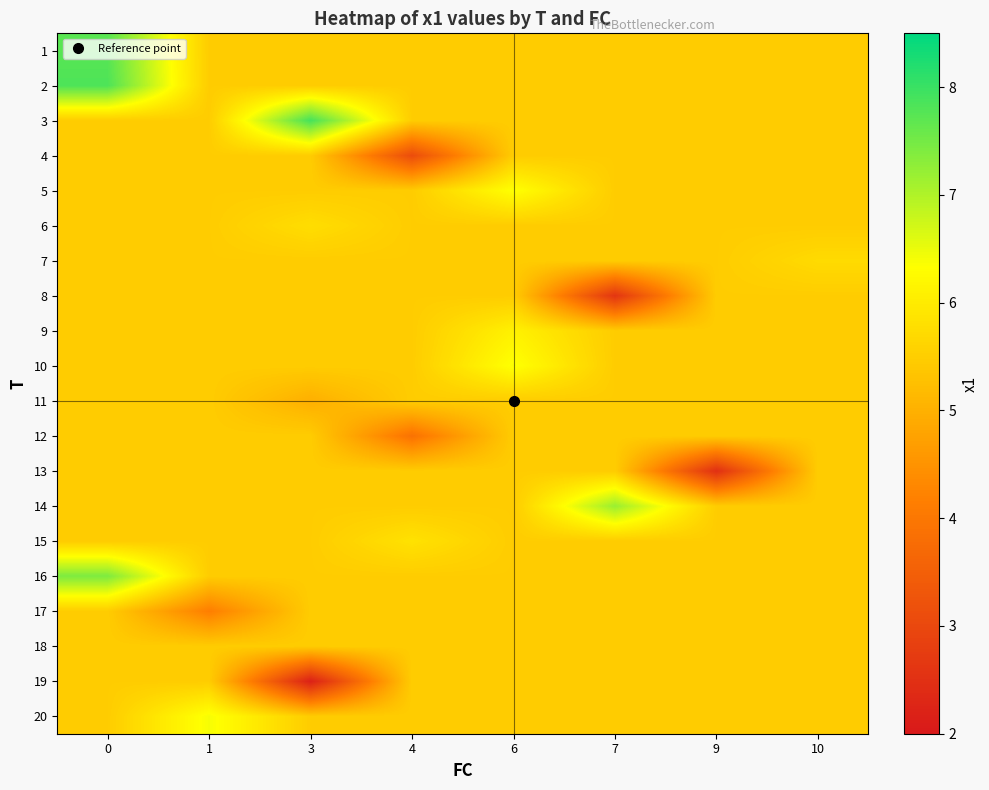

Reading left to right, transcribe all the data shown in this chart.

1: 0=7.7	1=5.5	3=5.5	4=5.5	6=5.5	7=5.5	9=5.5	10=5.5
2: 0=7.8	1=5.5	3=5.5	4=5.5	6=5.5	7=5.5	9=5.5	10=5.5
3: 0=5.5	1=5.5	3=7.9	4=5.5	6=5.5	7=5.5	9=5.5	10=5.5
4: 0=5.5	1=5.5	3=5.5	4=3.1	6=5.5	7=5.5	9=5.5	10=5.5
5: 0=5.5	1=5.5	3=5.5	4=5.5	6=6.3	7=5.5	9=5.5	10=5.5
6: 0=5.5	1=5.5	3=5.8	4=5.5	6=5.5	7=5.5	9=5.5	10=5.5
7: 0=5.5	1=5.5	3=5.5	4=5.5	6=5.5	7=5.5	9=5.5	10=5.7
8: 0=5.5	1=5.5	3=5.5	4=5.5	6=5.5	7=2.6	9=5.5	10=5.5
9: 0=5.5	1=5.5	3=5.5	4=5.5	6=6.1	7=5.5	9=5.5	10=5.5
10: 0=5.5	1=5.5	3=5.5	4=5.5	6=6.4	7=5.5	9=5.5	10=5.5
11: 0=5.5	1=5.5	3=5.0	4=5.5	6=5.5	7=5.5	9=5.5	10=5.5
12: 0=5.5	1=5.5	3=5.5	4=3.9	6=5.5	7=5.5	9=5.5	10=5.5
13: 0=5.5	1=5.5	3=5.5	4=5.5	6=5.5	7=5.5	9=2.5	10=5.5
14: 0=5.5	1=5.5	3=5.5	4=5.5	6=5.5	7=7.2	9=5.5	10=5.5
15: 0=5.5	1=5.5	3=5.5	4=5.8	6=5.5	7=5.5	9=5.5	10=5.5
16: 0=7.4	1=5.5	3=5.5	4=5.5	6=5.5	7=5.5	9=5.5	10=5.5
17: 0=5.5	1=4.1	3=5.5	4=5.5	6=5.5	7=5.5	9=5.5	10=5.5
18: 0=5.5	1=5.5	3=5.5	4=5.5	6=5.5	7=5.5	9=5.5	10=5.5
19: 0=5.5	1=5.5	3=2.2	4=5.5	6=5.5	7=5.5	9=5.5	10=5.5
20: 0=5.5	1=6.4	3=5.5	4=5.5	6=5.5	7=5.5	9=5.5	10=5.5